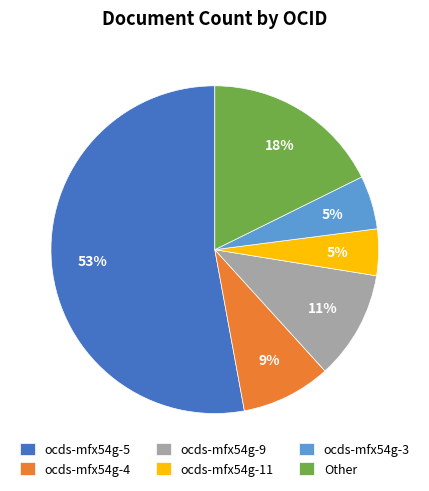

To the nearest percent, what portion does ocds-mfx54g-3 represent?

5%